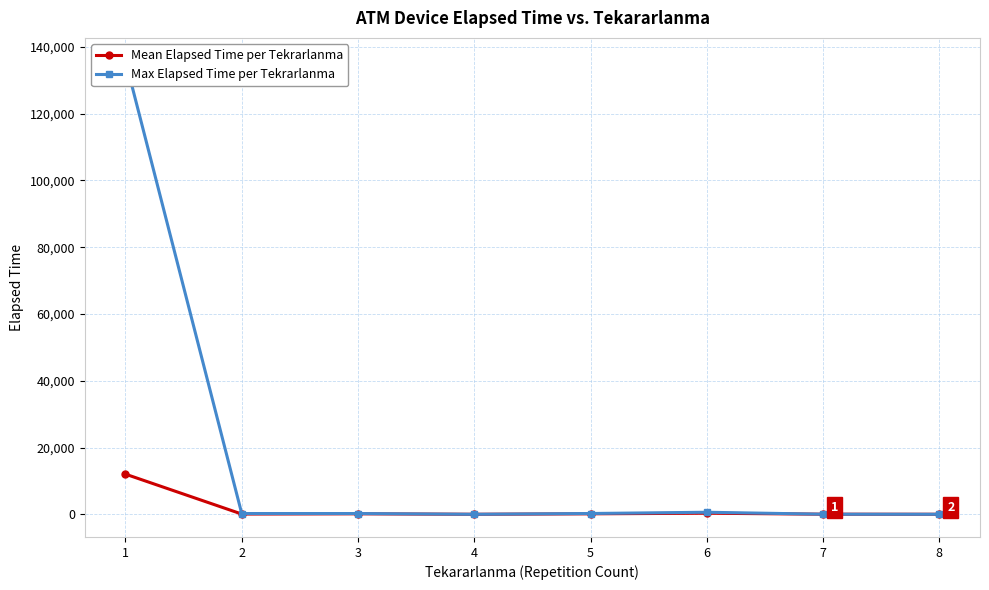

In Mean Elapsed Time per Tekrarlanma, how many points are higher than both neighbors (excluding endpoints)?

2